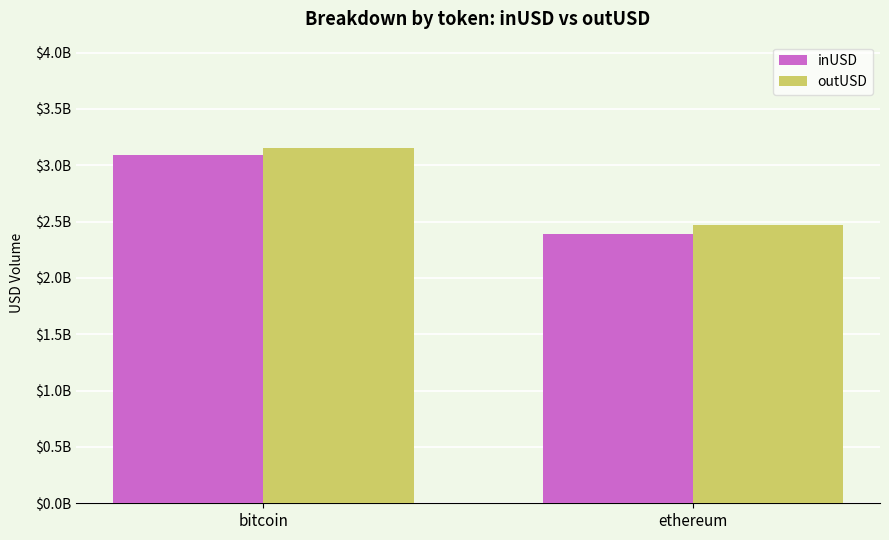

What are all the series names shown in the legend?

inUSD, outUSD